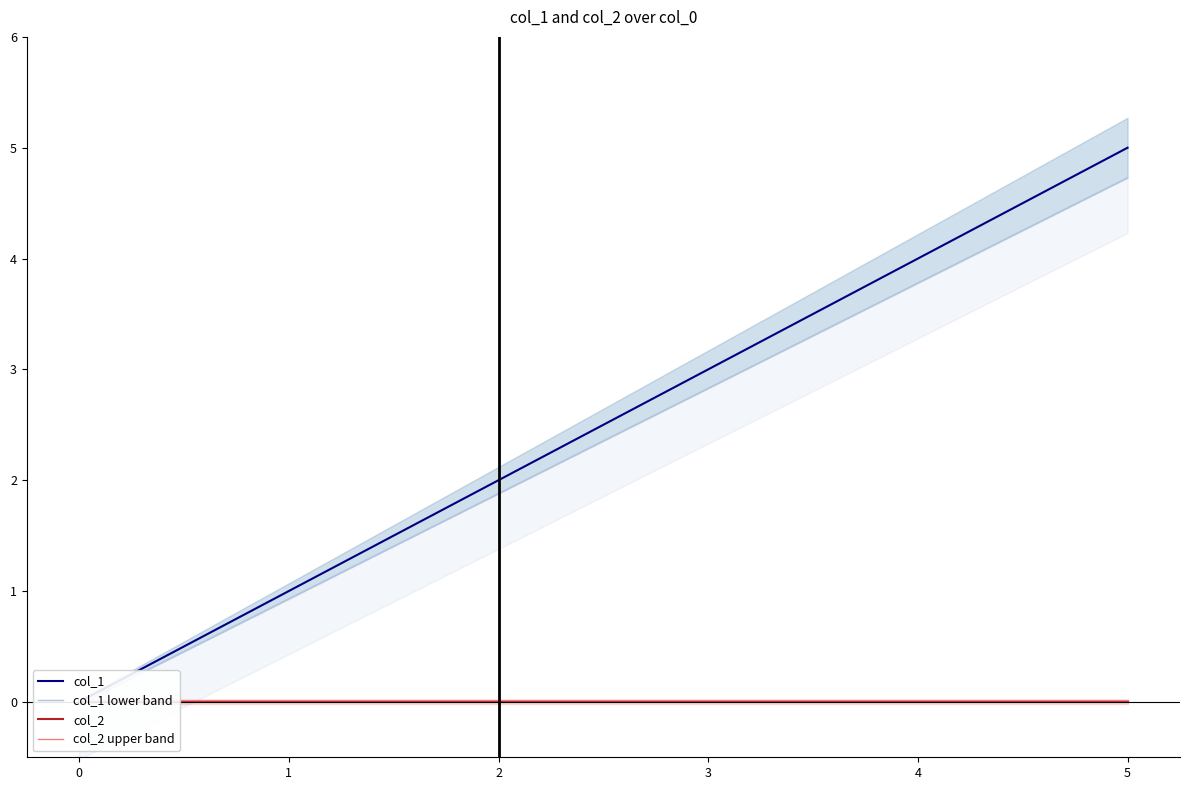

What is the average value of the col_1 series?

2.5